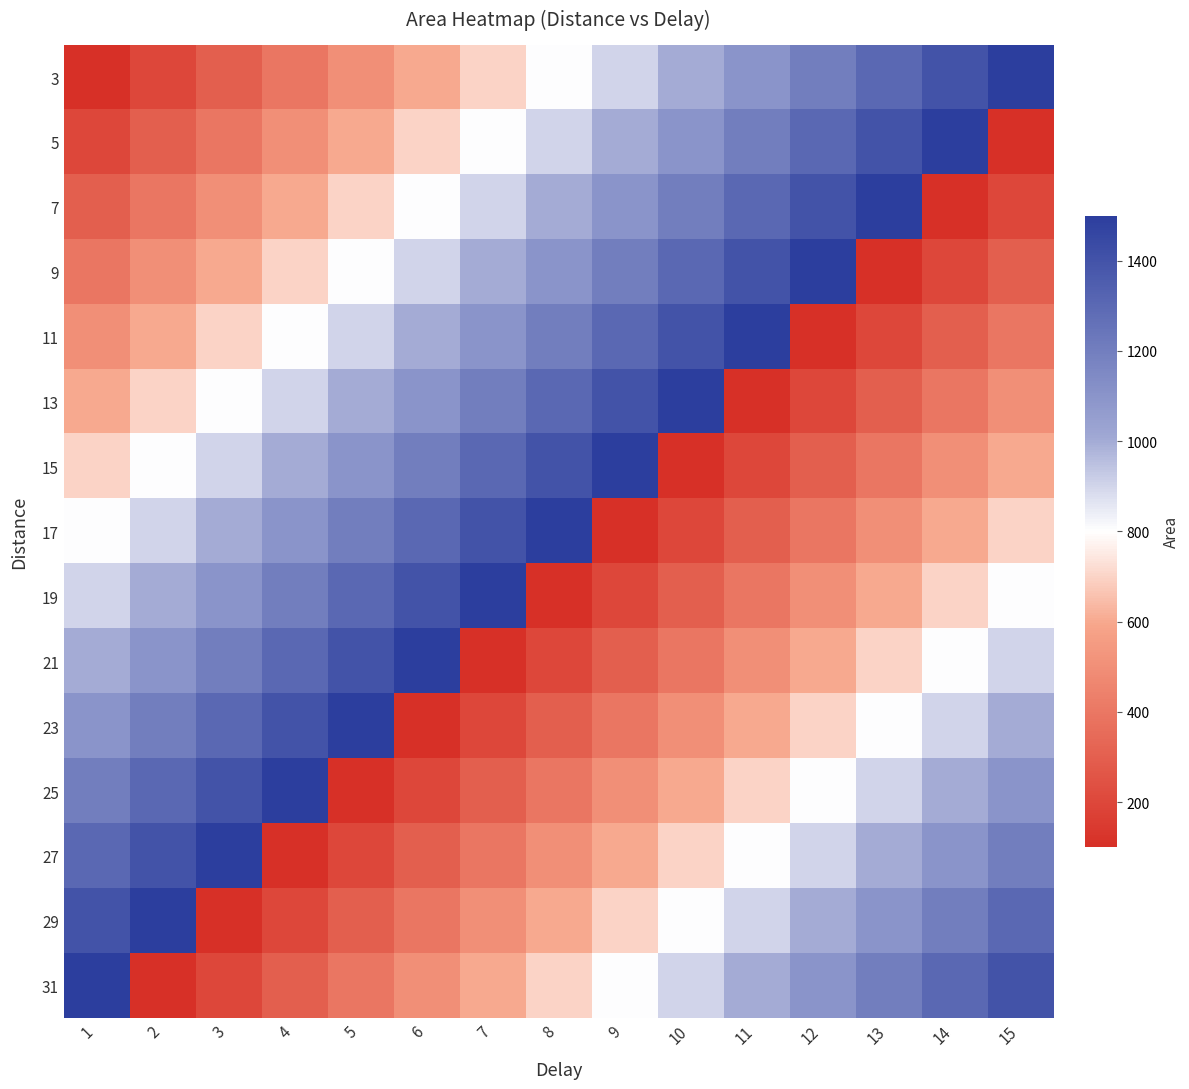

Between 12 and 4, which is larger?

12